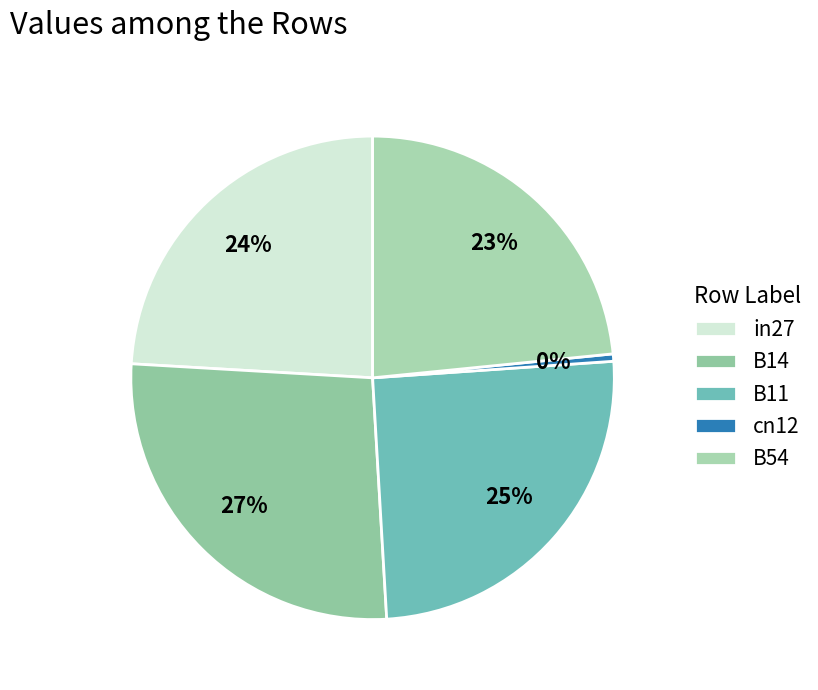

How many slices are in this pie chart?

5